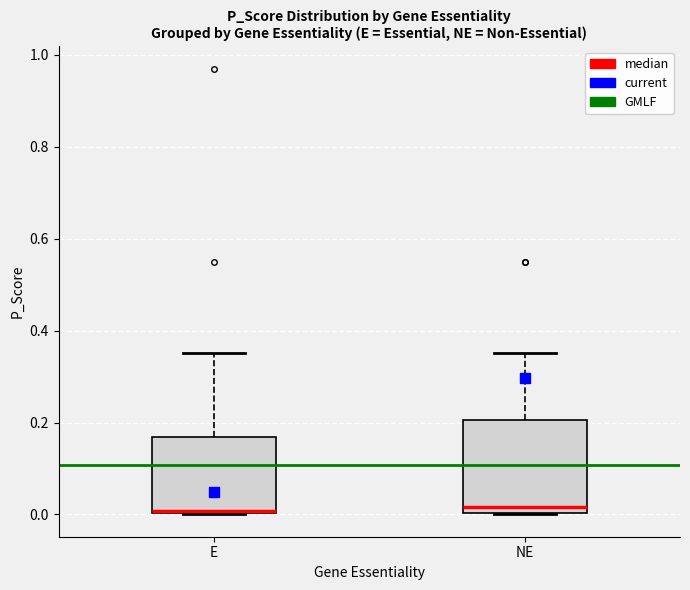

Reading left to right, transcribe this box plot: for each box, give where its median line is, the range the box spans, and where its two whiskers end, as read against the y-axis. The values are not printed on the chart, so give them approximately, as read against the axis.

E: median 0.00, box 0.00 to 0.16, whiskers 0.00 to 0.36
NE: median 0.02, box 0.00 to 0.20, whiskers 0.00 to 0.36